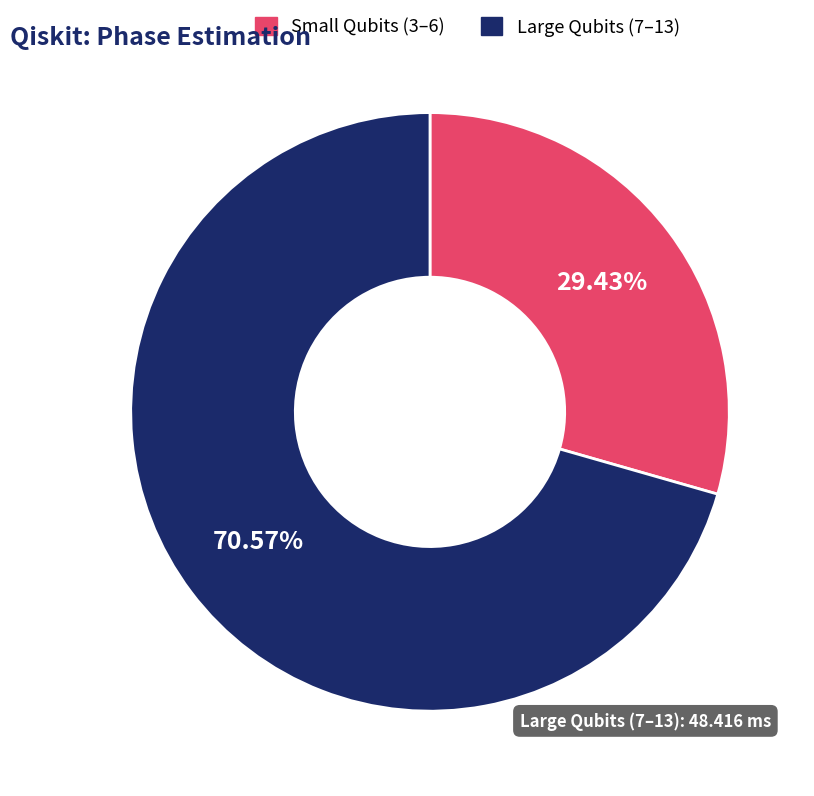

Is there any slice that represents more than half of the pie?

Yes